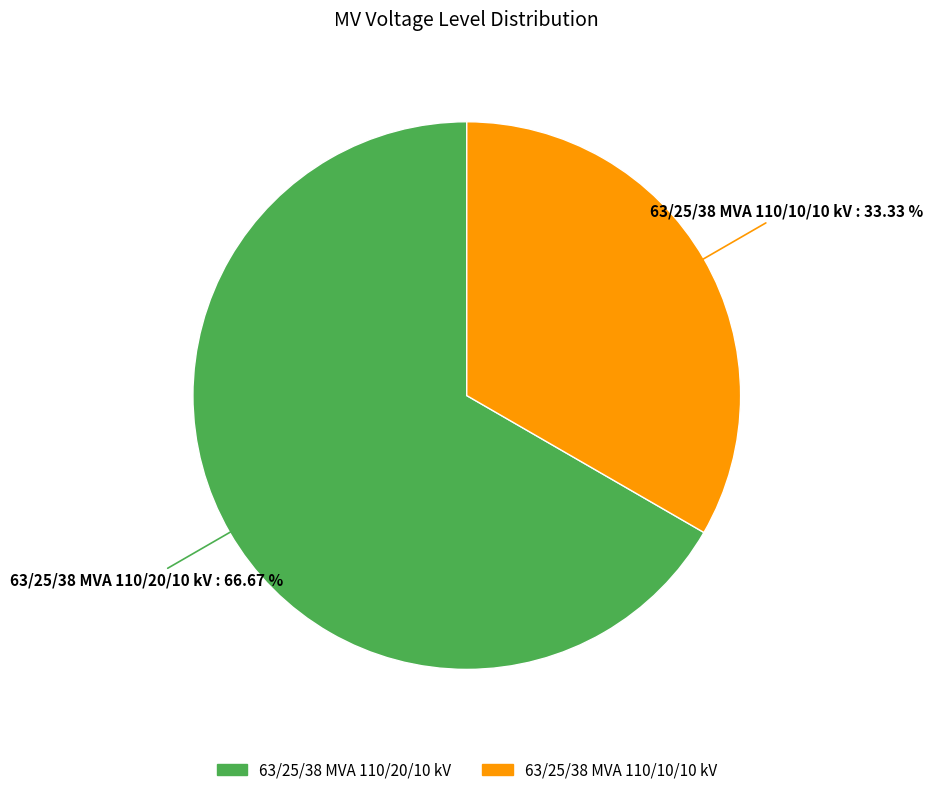

To the nearest percent, what percentage of the pie is 63/25/38 MVA 110/10/10 kV?

33%